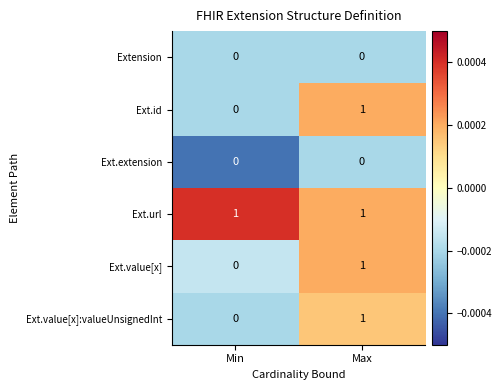

Is it true that Extension equals 0 at Max?

True